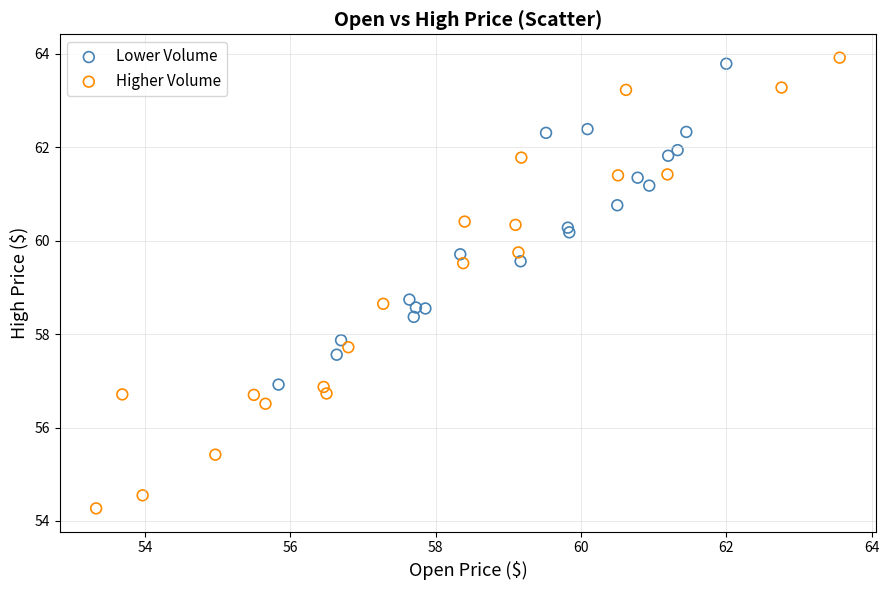

Which series has the widest spread of Y values?

Higher Volume